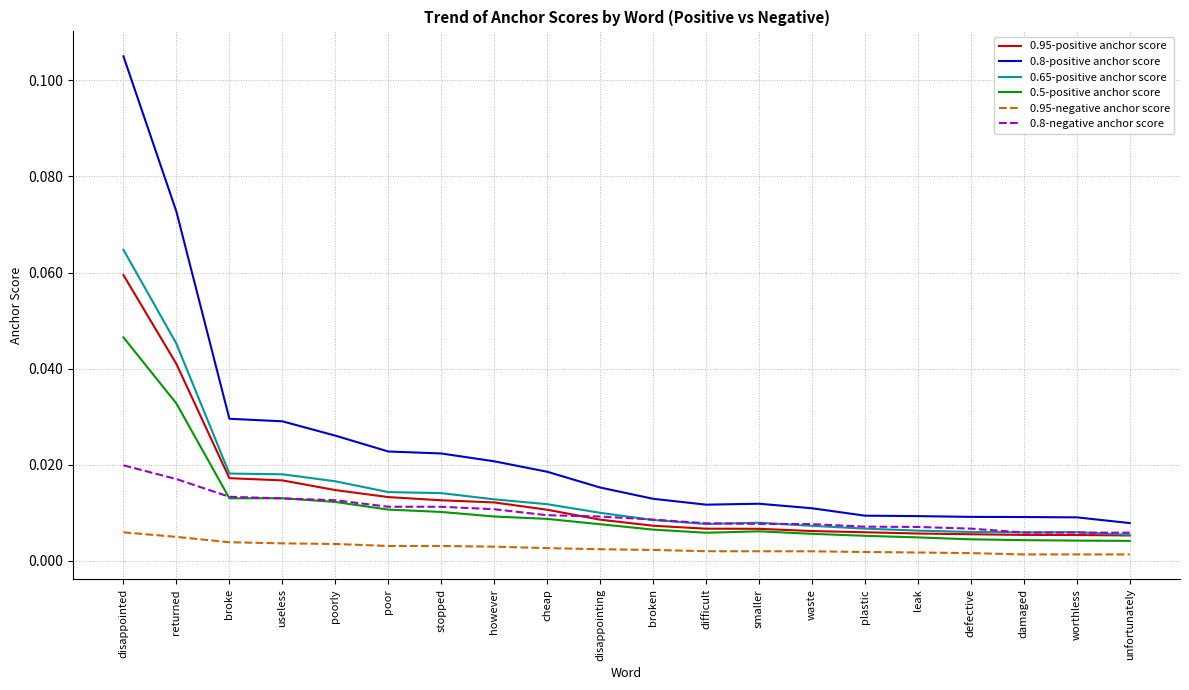

Which series has the largest range (max minus min)?

0.8-positive anchor score